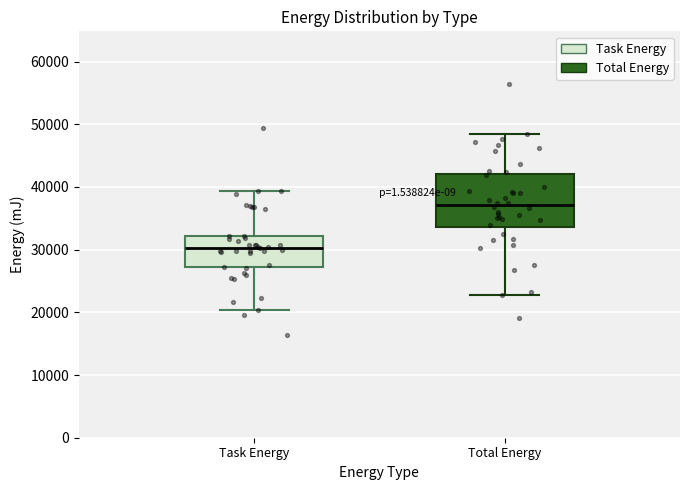

Which box is the tallest, from its lower edge to its upper edge?

Total Energy